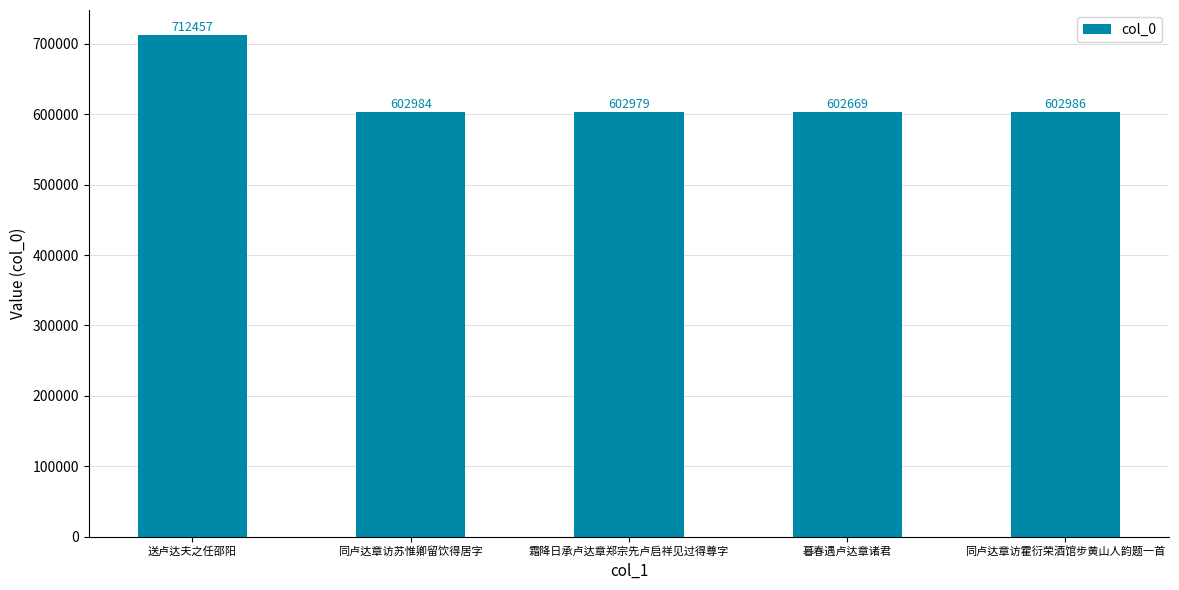

True or false: the data shows 602979 at 霜降日承卢达章郑宗先卢启祥见过得尊字.

True